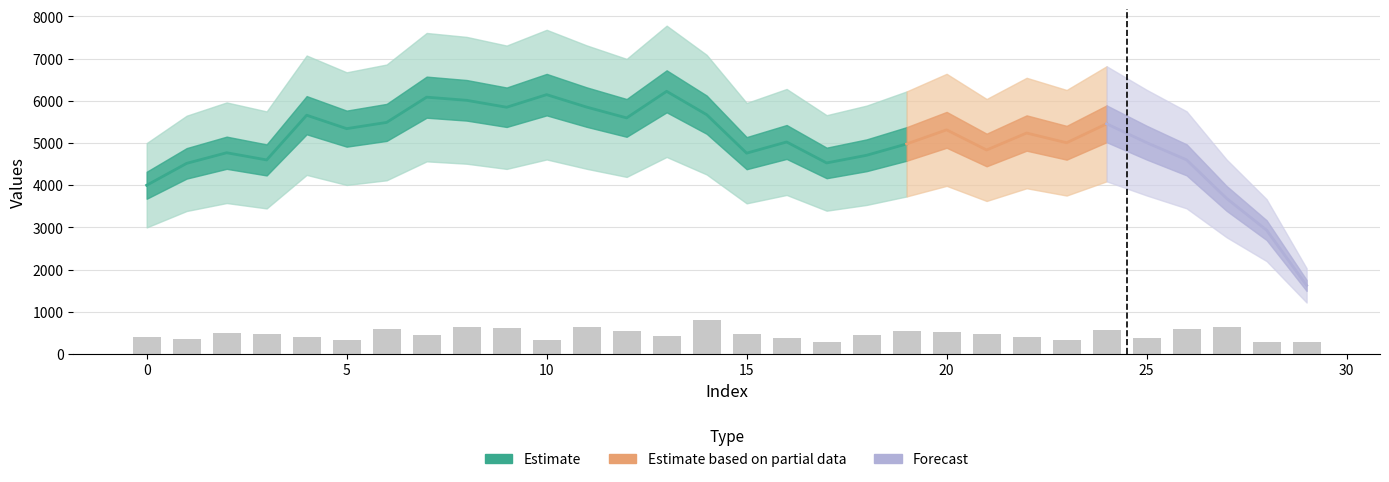

The value at 5 is 178. True or false?

False